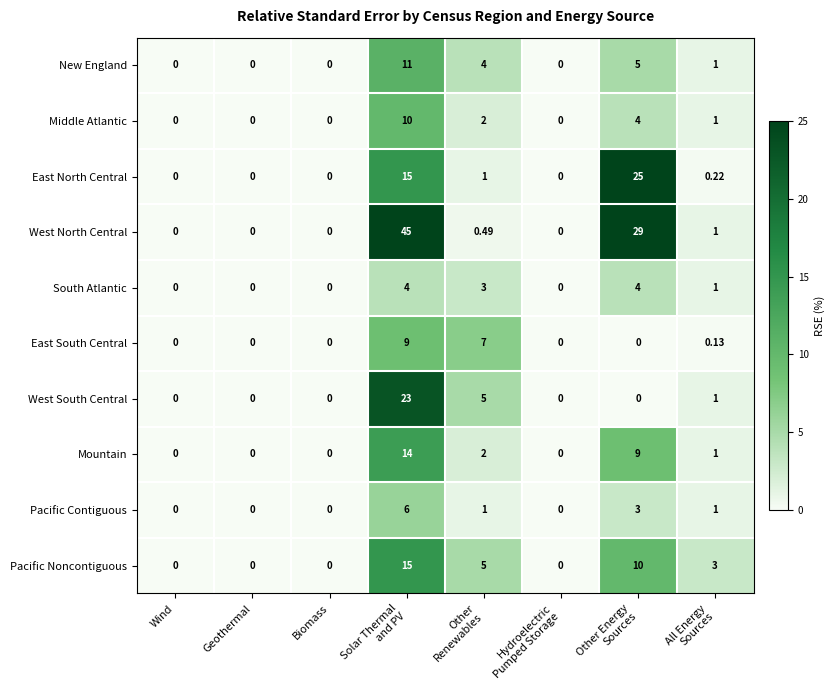

List the series in order of their peak value, highest first.

West North Central, East North Central, West South Central, Pacific Noncontiguous, Mountain, New England, Middle Atlantic, East South Central, Pacific Contiguous, South Atlantic